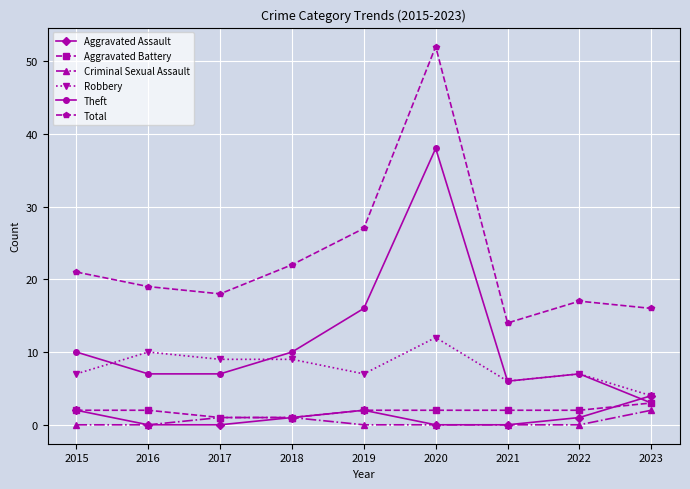

How many series are shown in this chart?

6